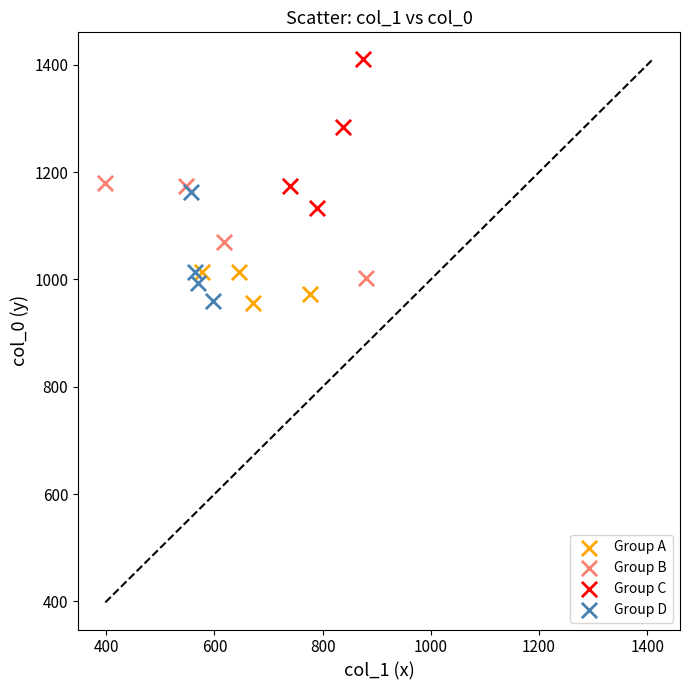

Which series reaches the maximum Y coordinate?

Group C